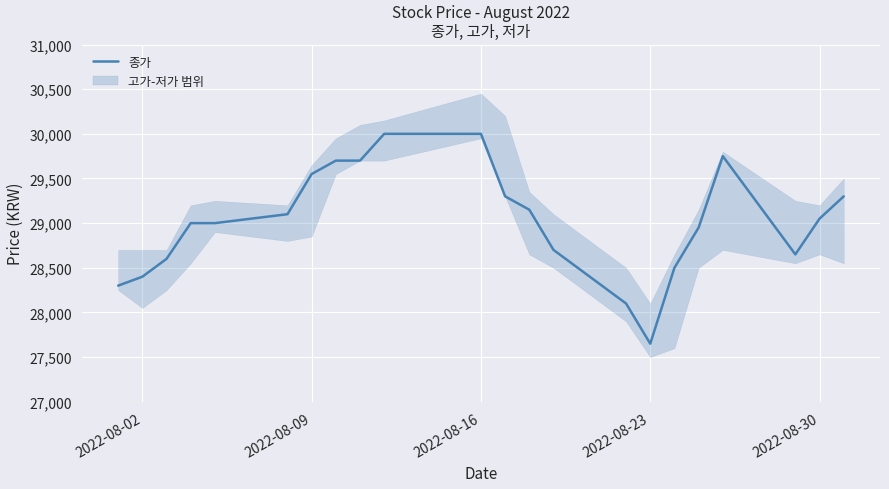

How many values are below 29050?

11